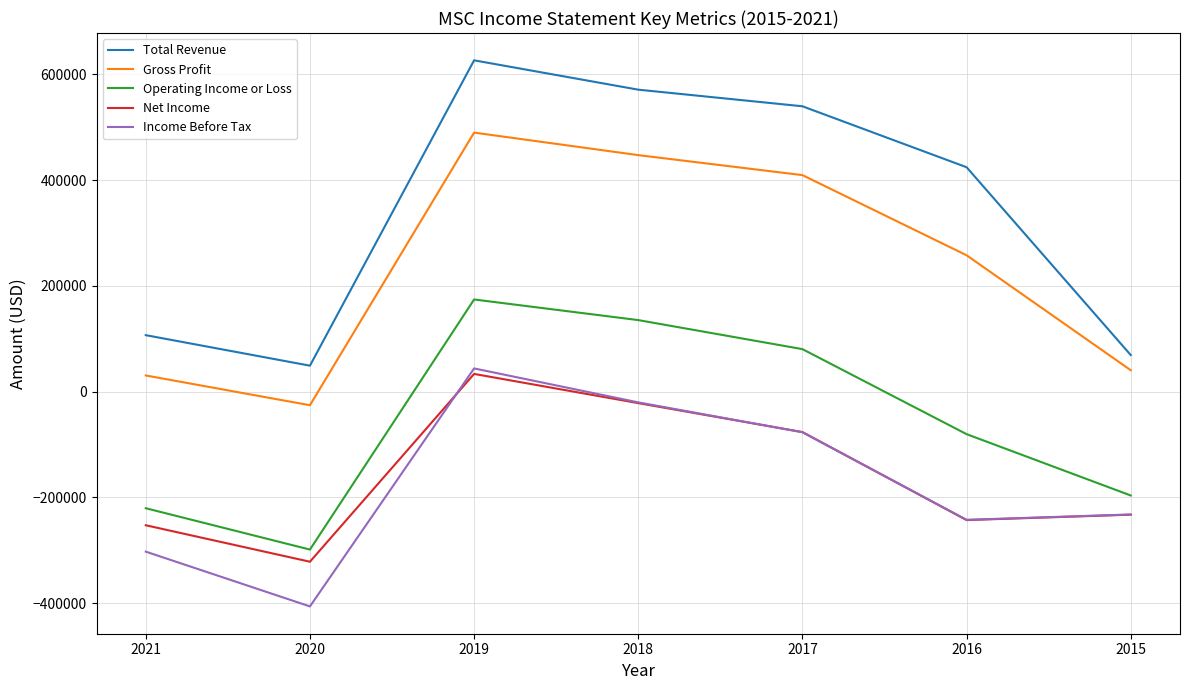

The Net Income series shows -232600 at 2015. True or false?

True